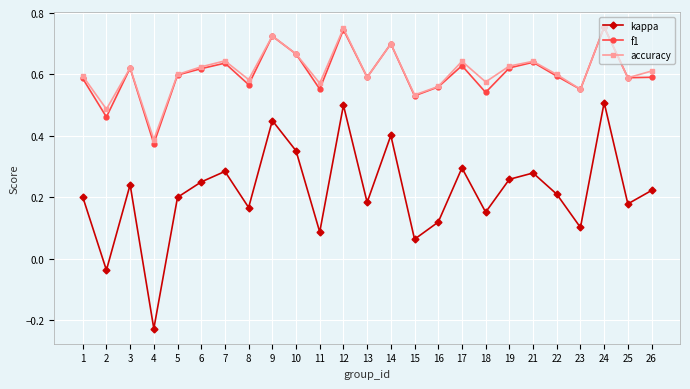

At which label is accuracy closest to 0?

4